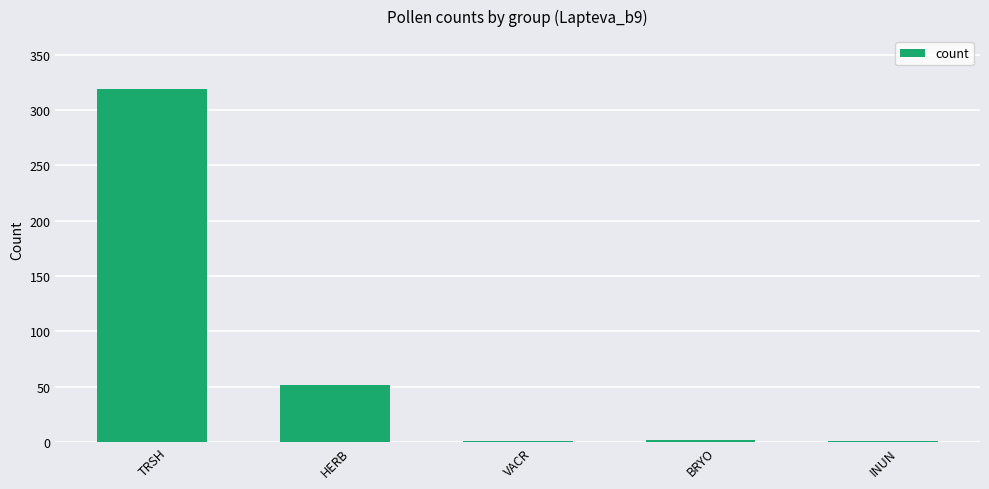

What is the change in value from TRSH to HERB?

-268